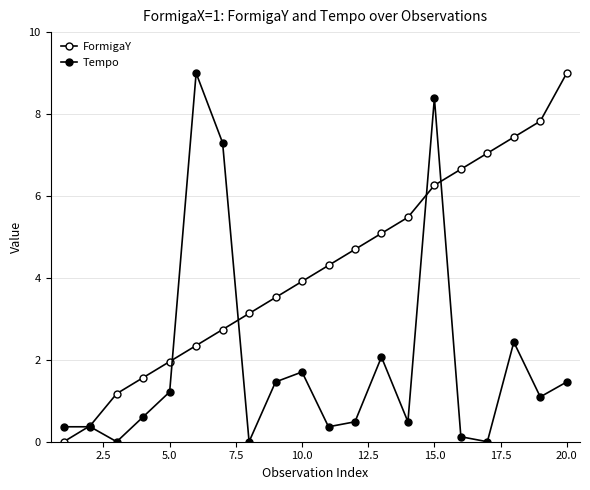

How many distinct data groups are displayed?

2